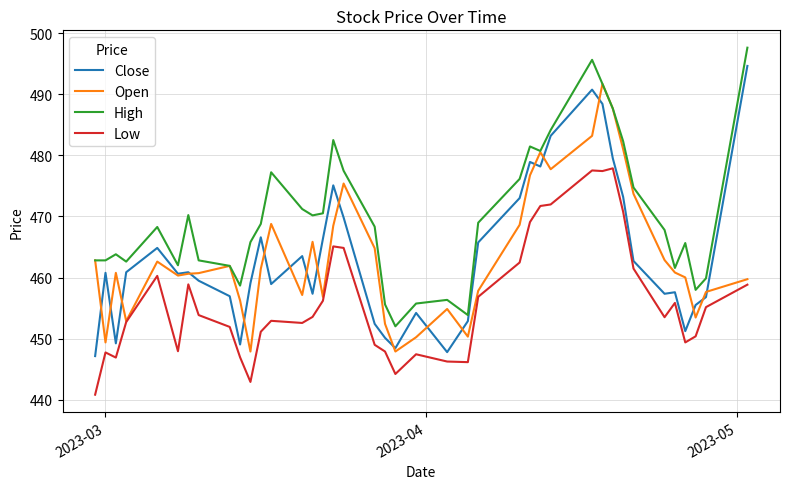

What is the highest value of the Low series?

477.9